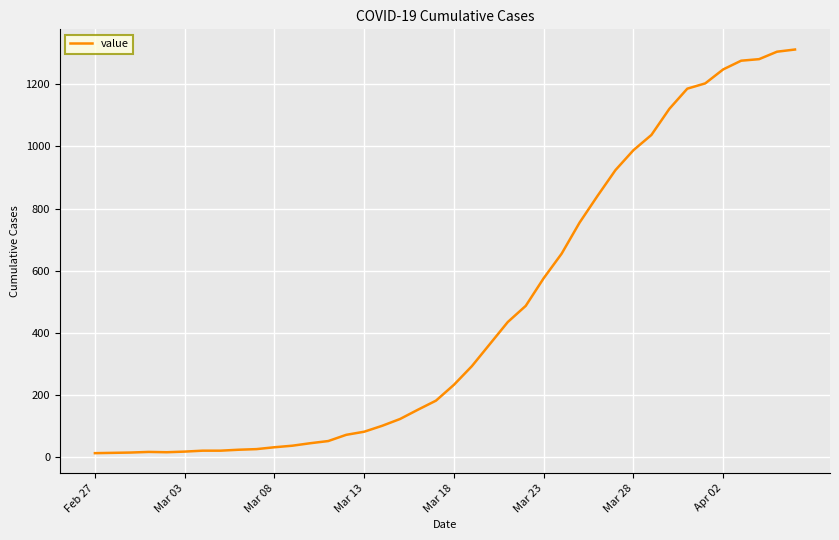

How many lines are shown in the chart?

1